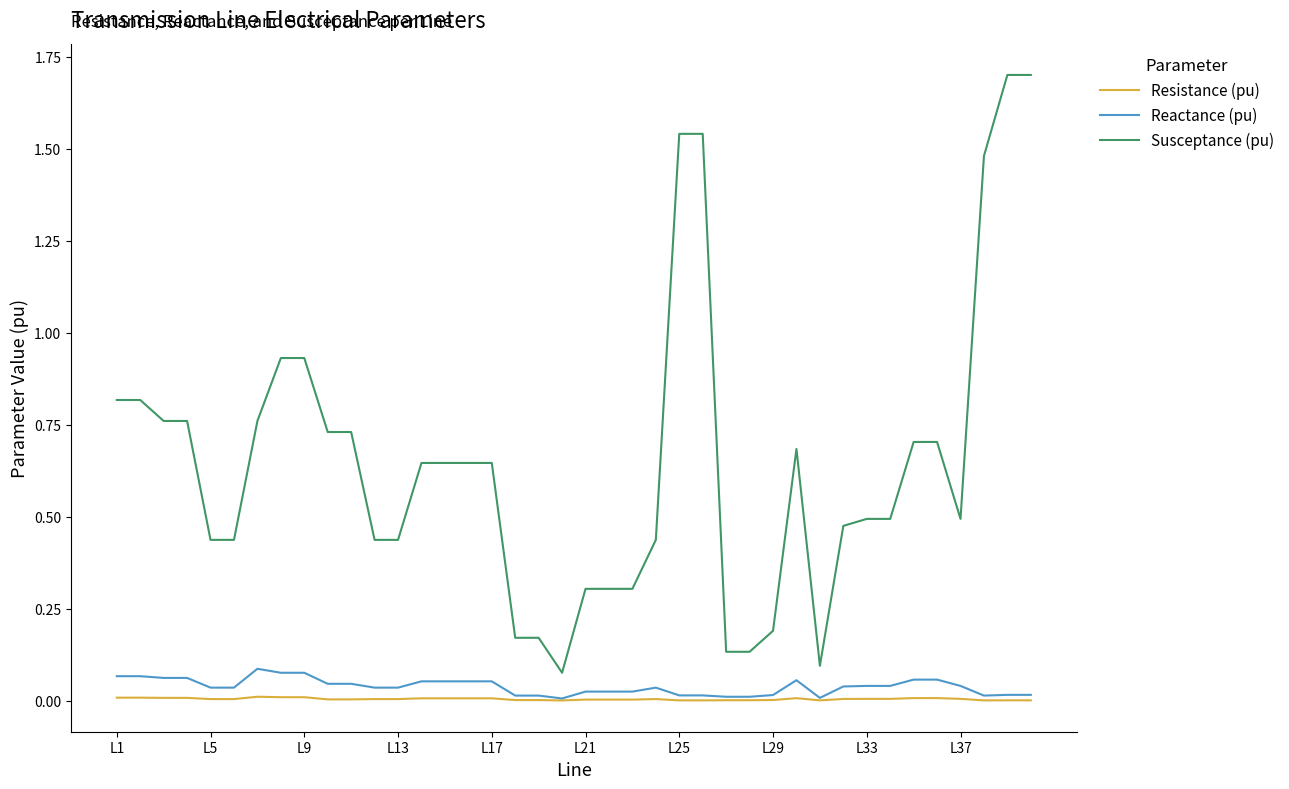

How many lines are shown in the chart?

3